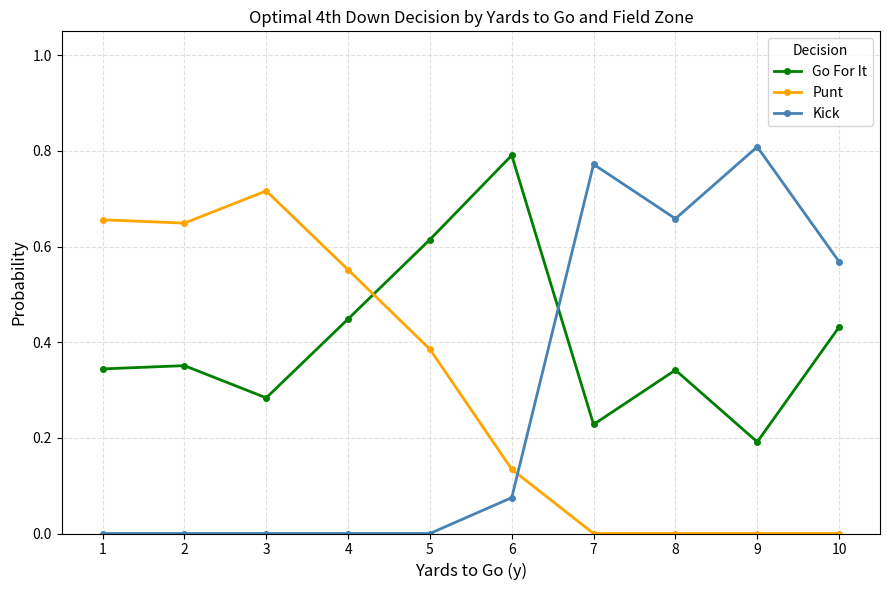

Rank the series by their maximum value, from lowest to highest.

Punt, Go For It, Kick